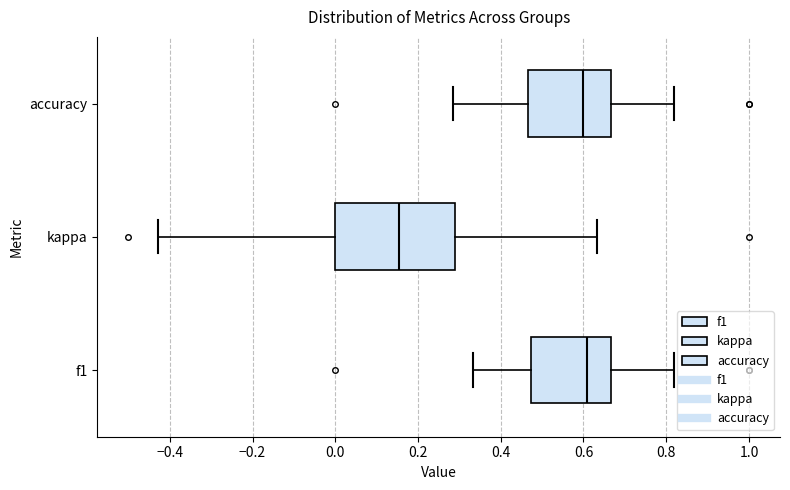

Comparing the boxes themselves (not the whiskers), which one is the widest?

kappa